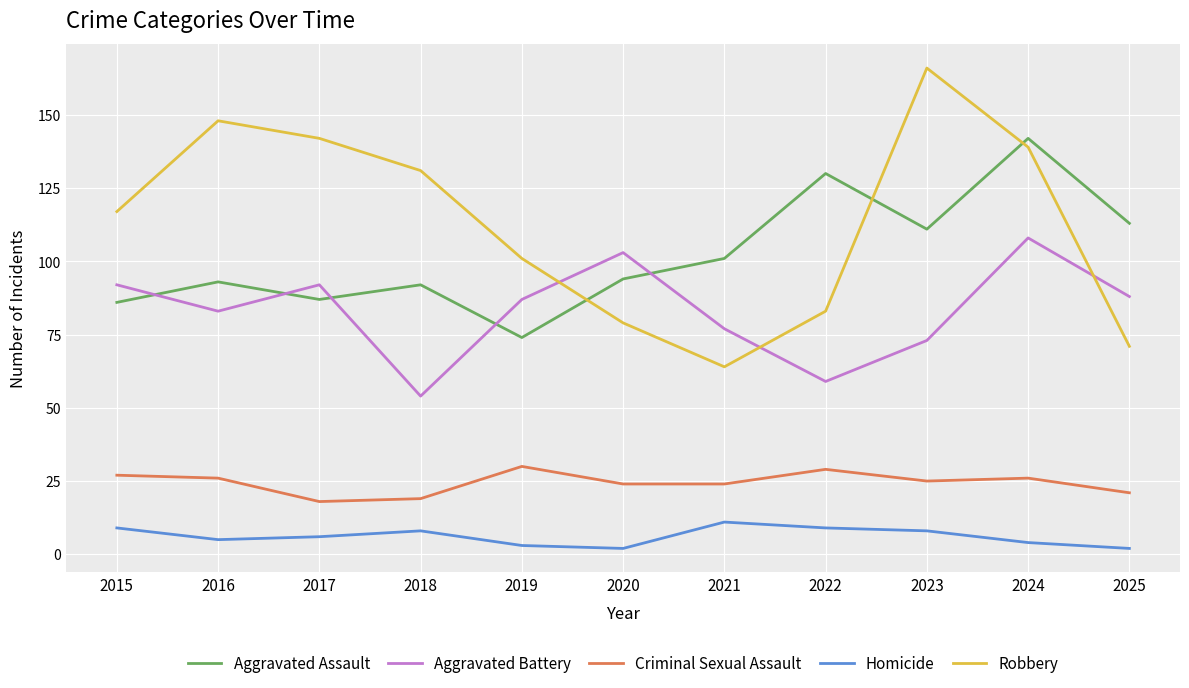

At which label does Aggravated Battery first exceed 87?

2015